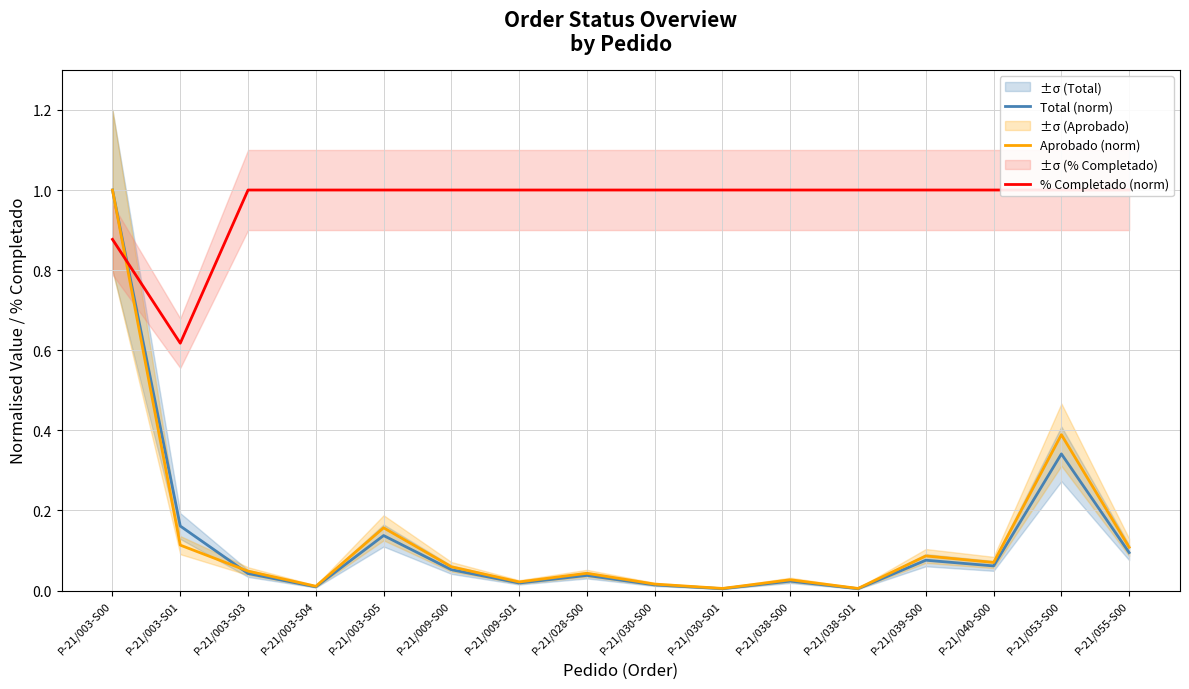

What is the label of the 2nd point from the right?

P-21/053-S00